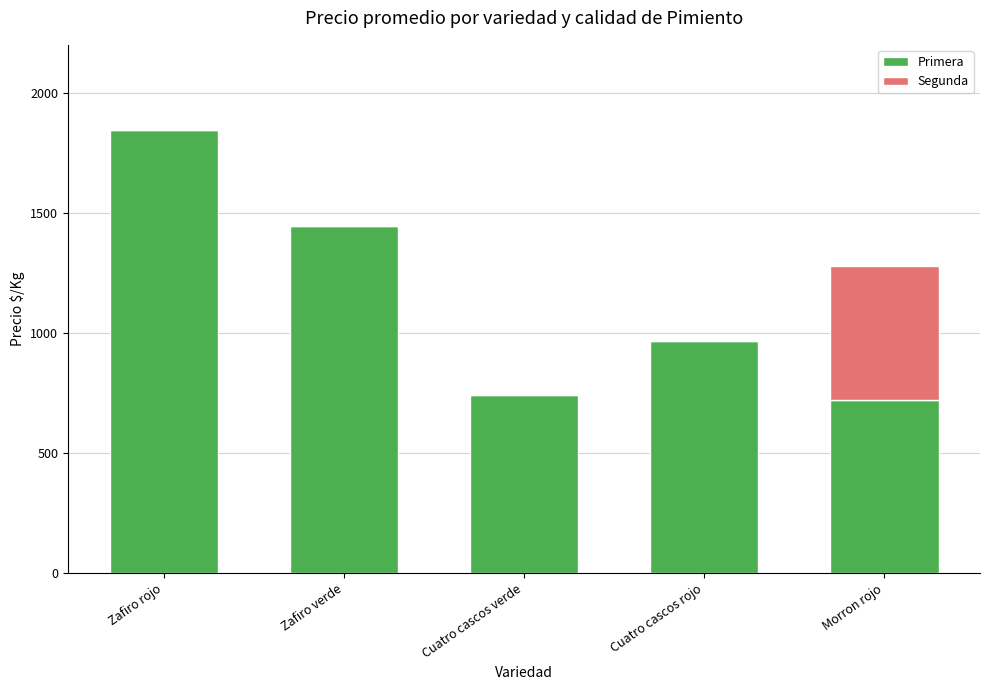

What is the difference between the Primera values at Cuatro cascos rojo and Zafiro verde?

480